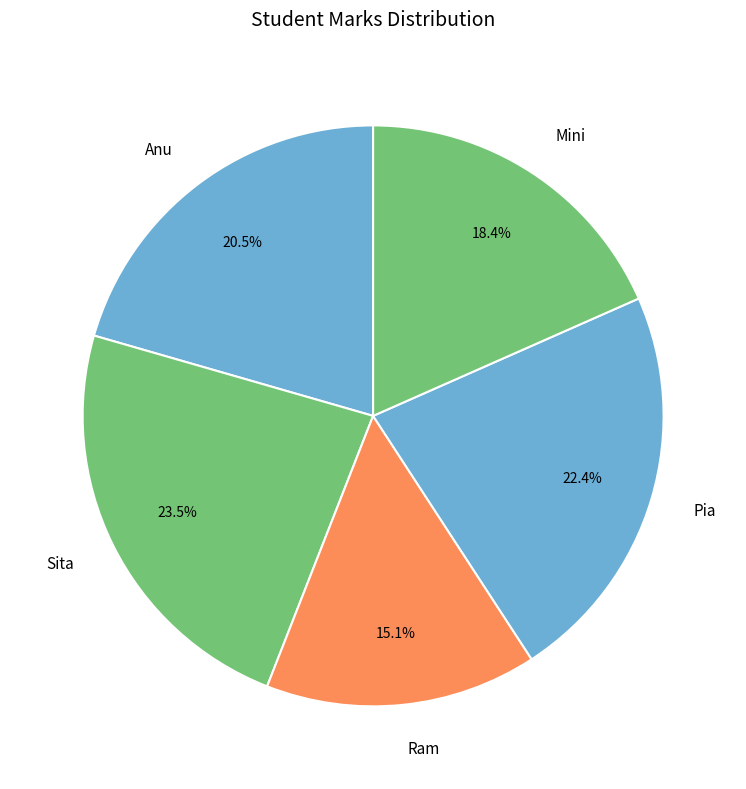

What is the ratio of the value at Pia to the value at Mini?

1.2